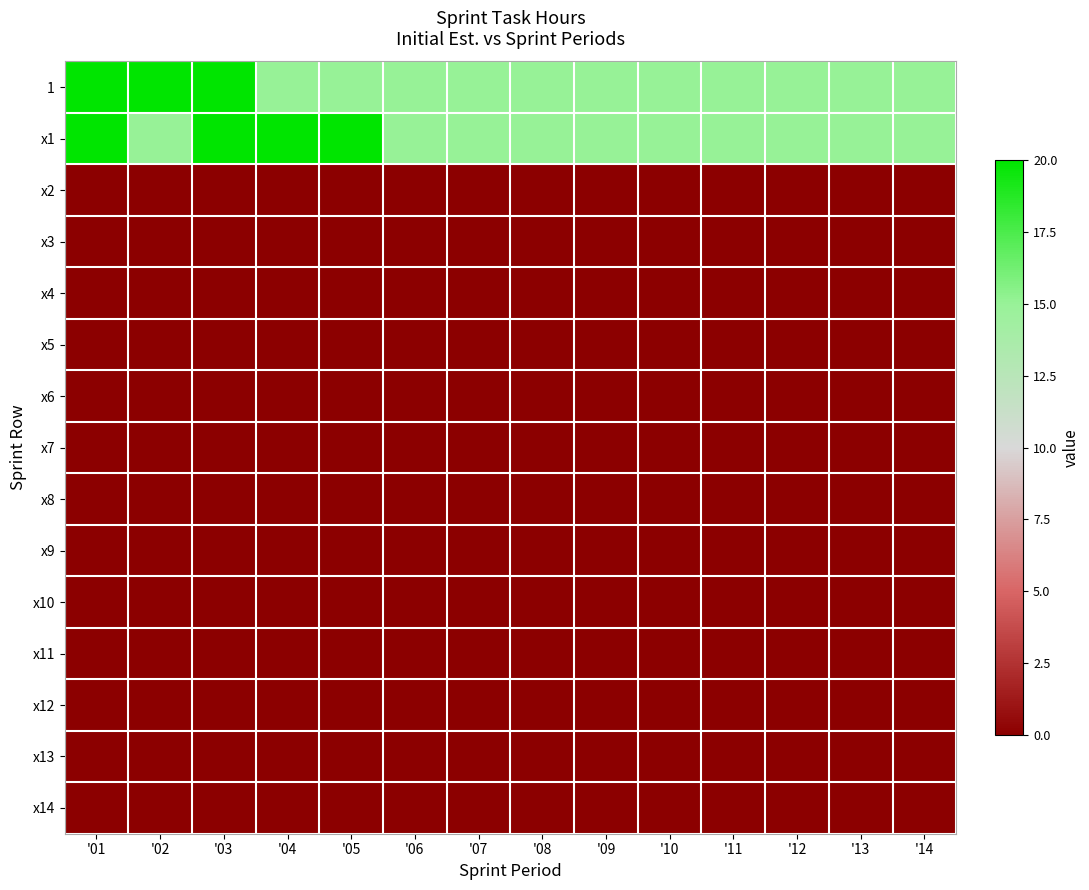

What is the greatest value displayed?

20